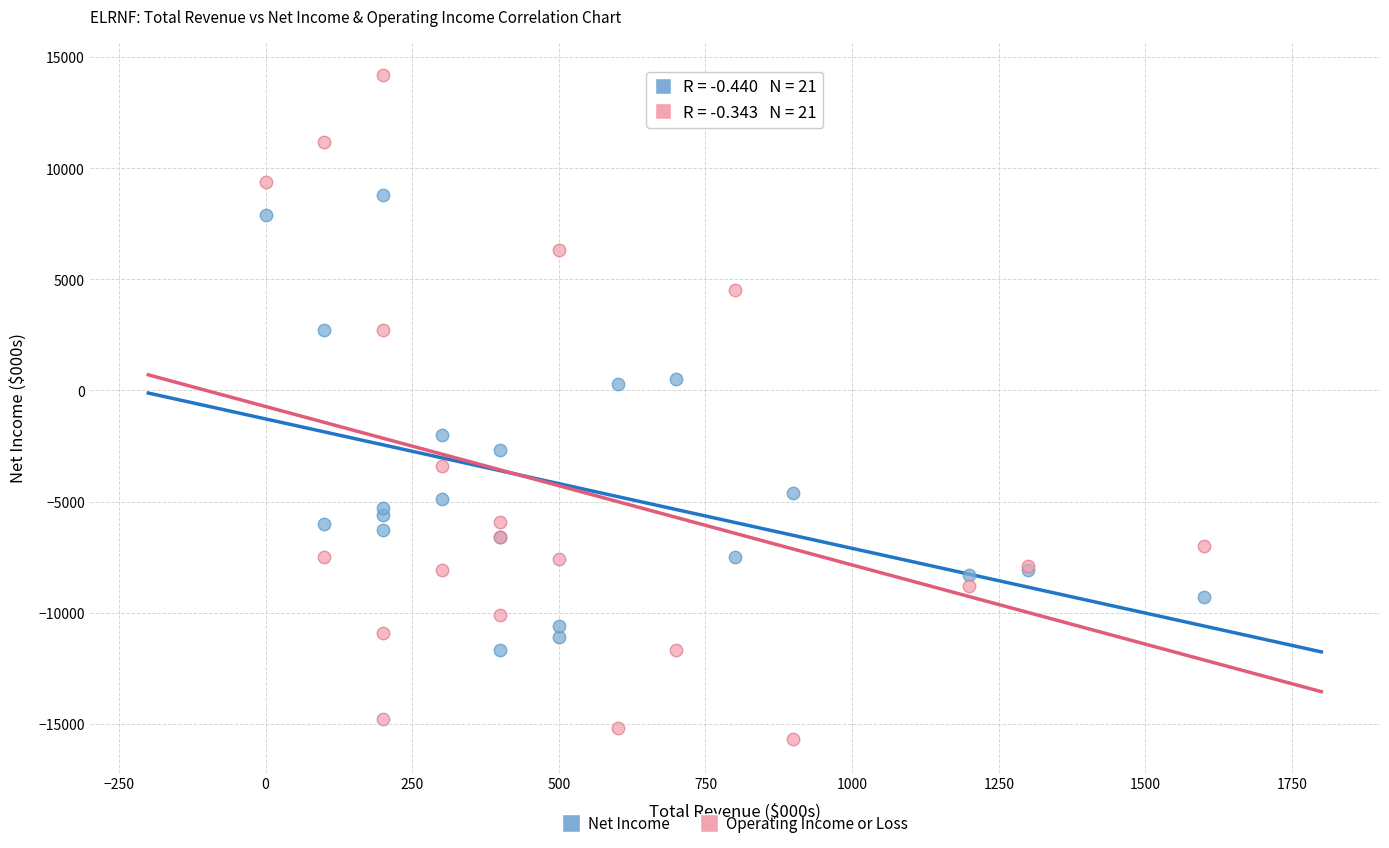

Which series has the widest spread of Y values?

Operating Income or Loss